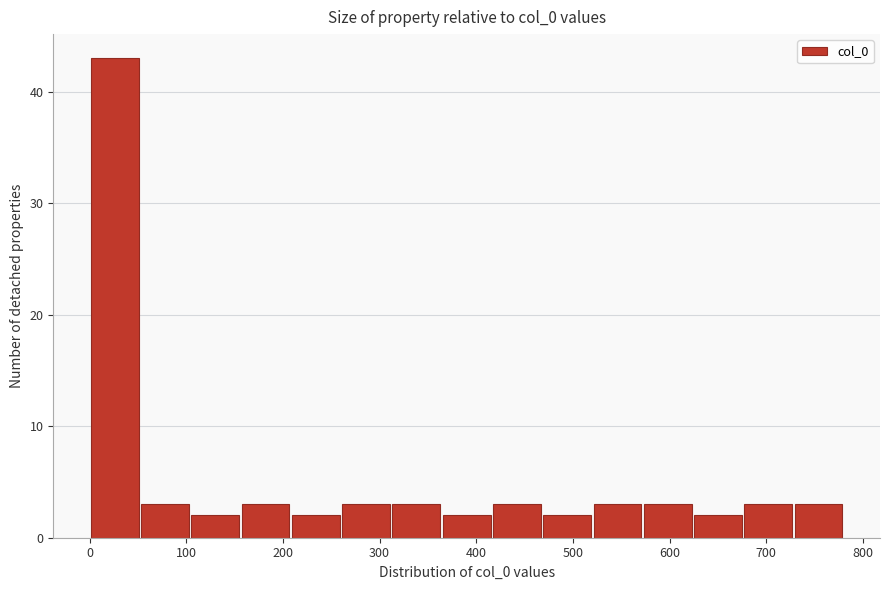

Over which range of the x-axis is the bar tallest?

0 to 52